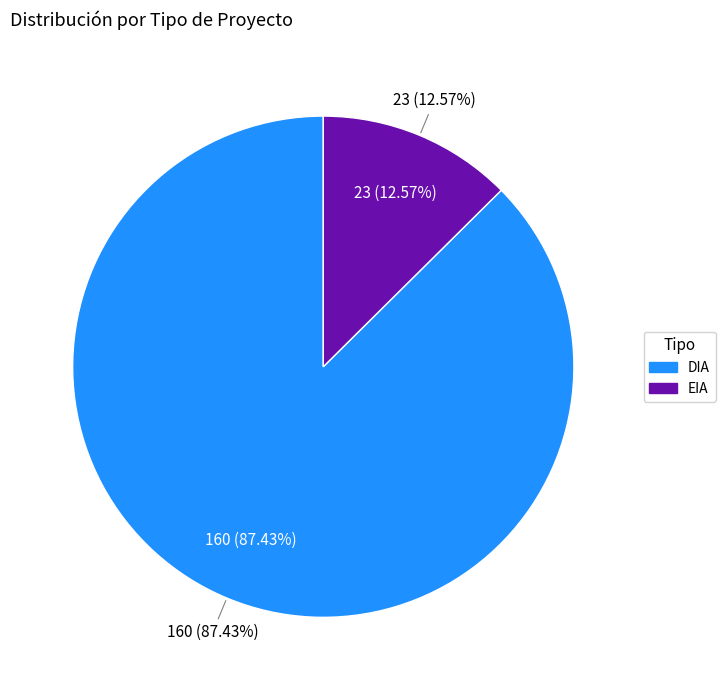

Which category has the biggest portion of the pie?

DIA